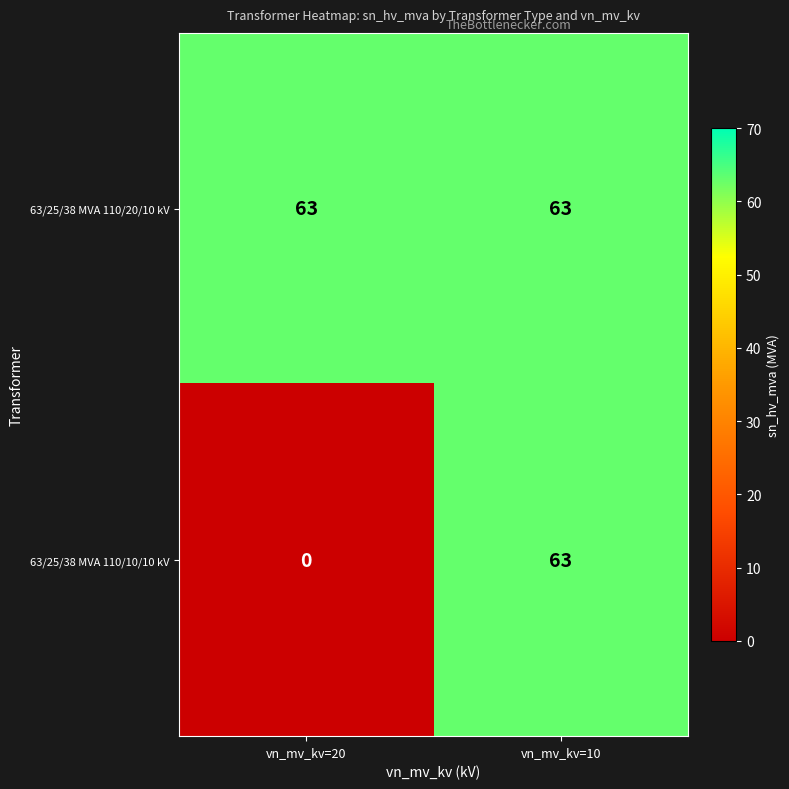

Count the number of data series in this chart.

2